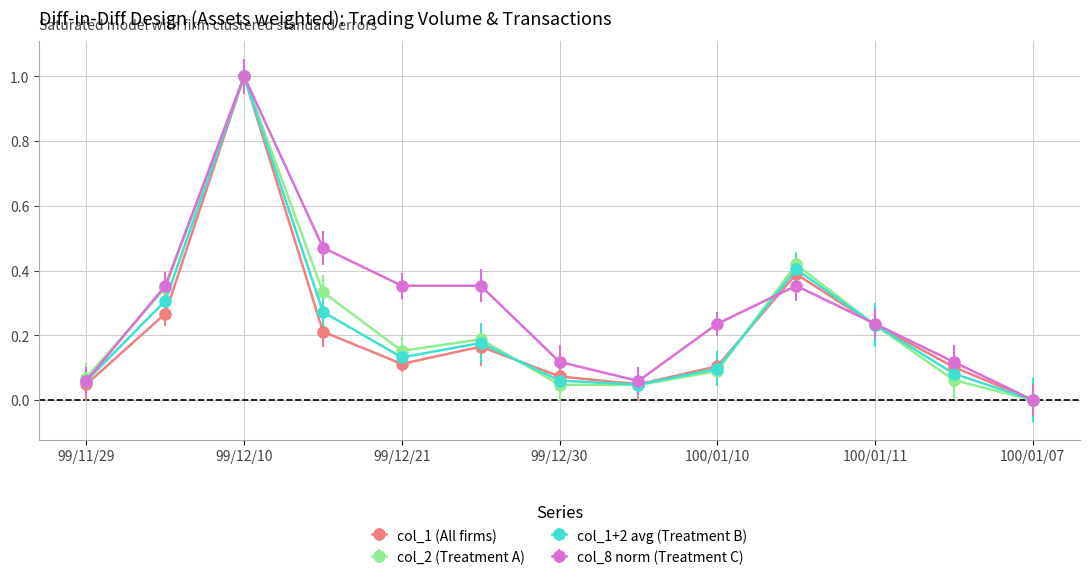

Which series has the largest total across all categories?

col_8 norm (Treatment C)